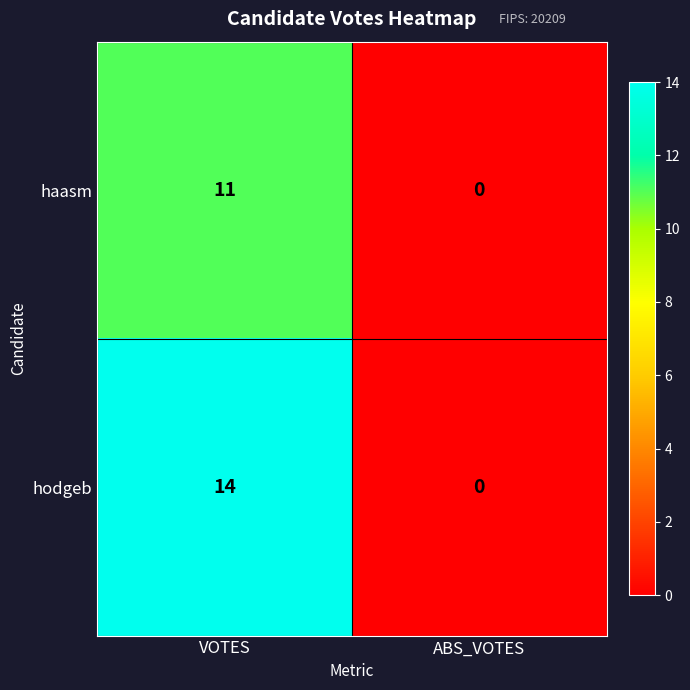

Is it true that haasm equals 3 at VOTES?

False